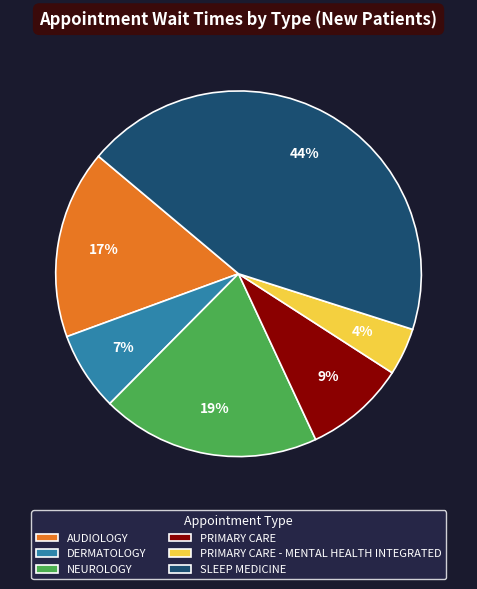

Count the number of slices in the pie.

6